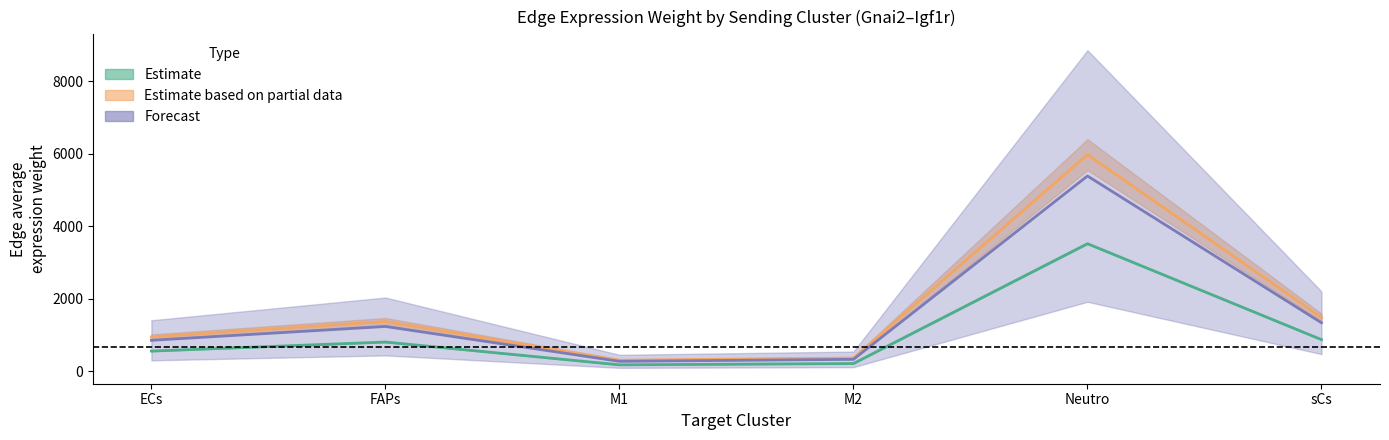

At which category is the sum across all series the highest?

Neutro